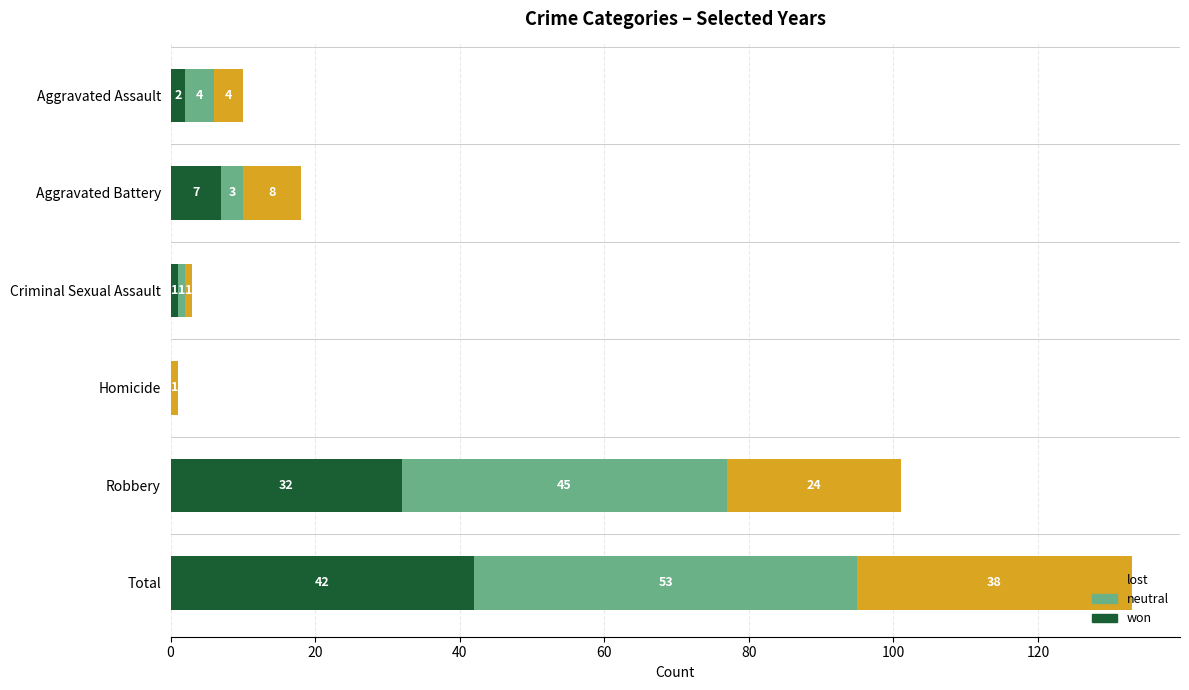

At which category is the sum across all series the highest?

Total